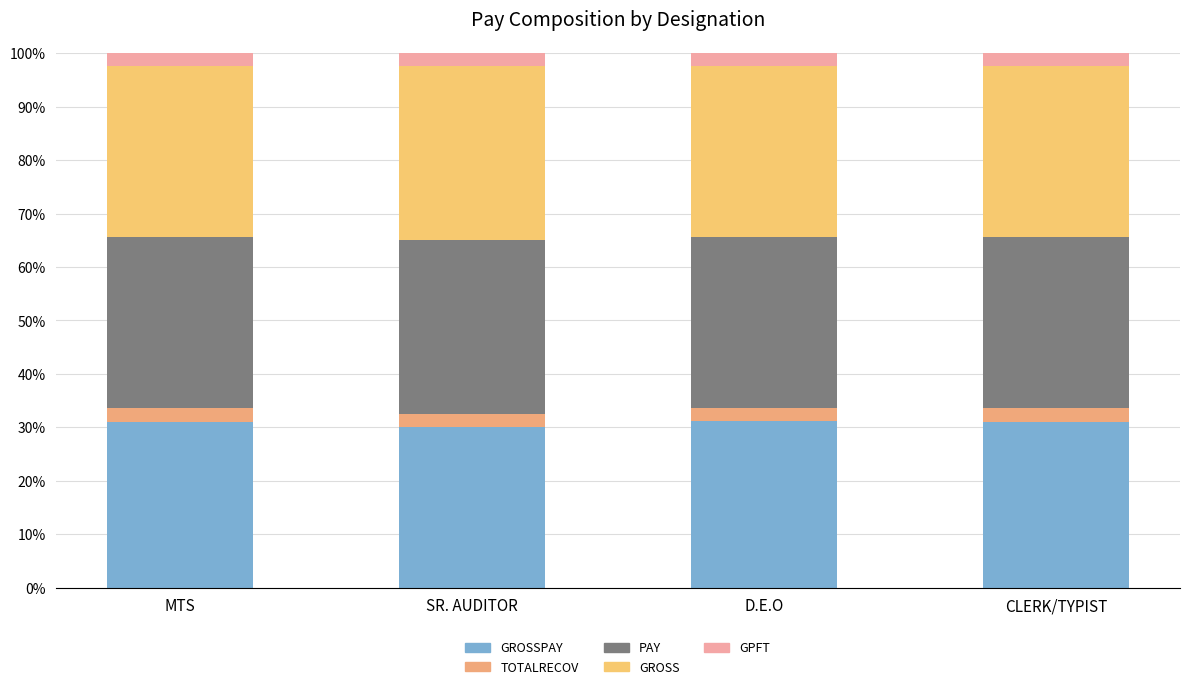

At which label does GROSS first exceed 32?

MTS